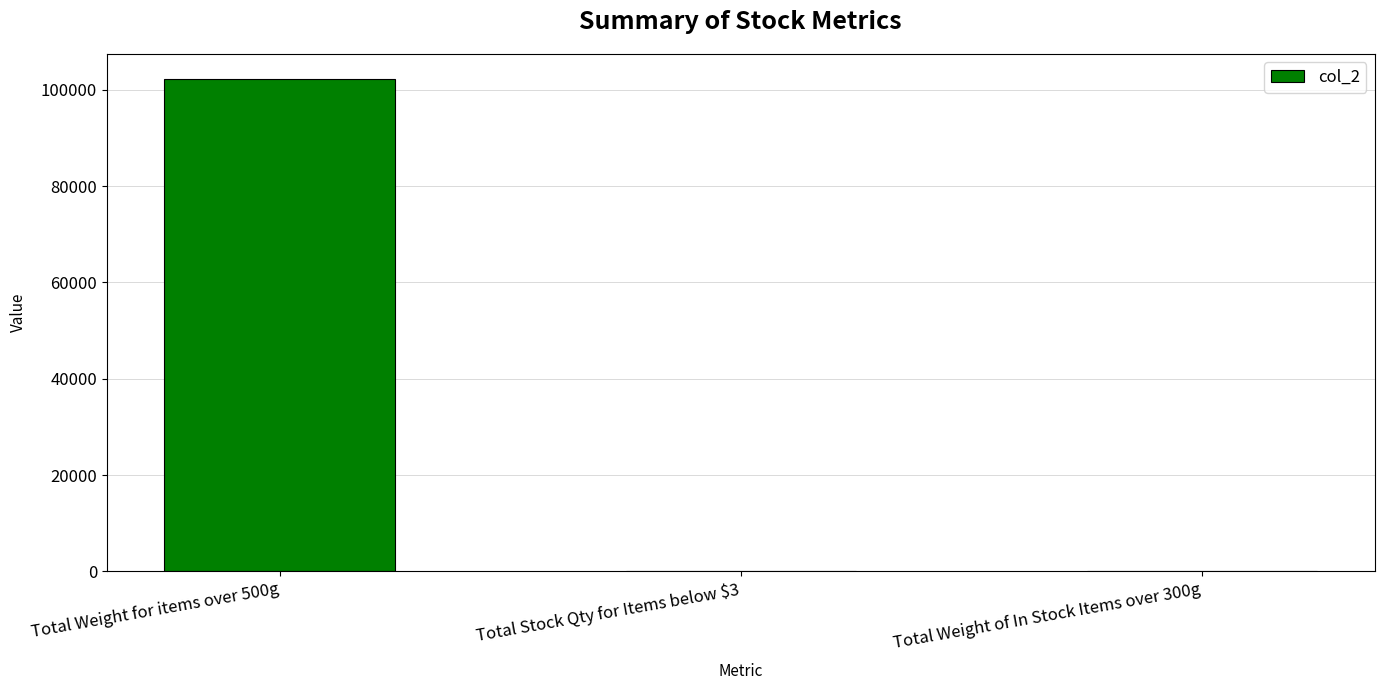

Are the bars horizontal?

No